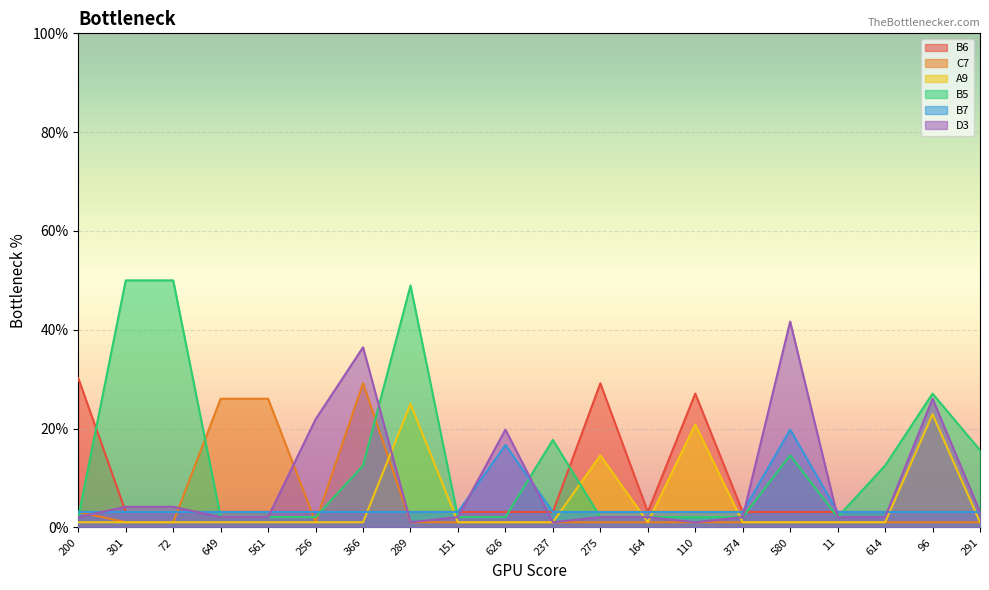

Which has a higher value, 237 or 256?

237